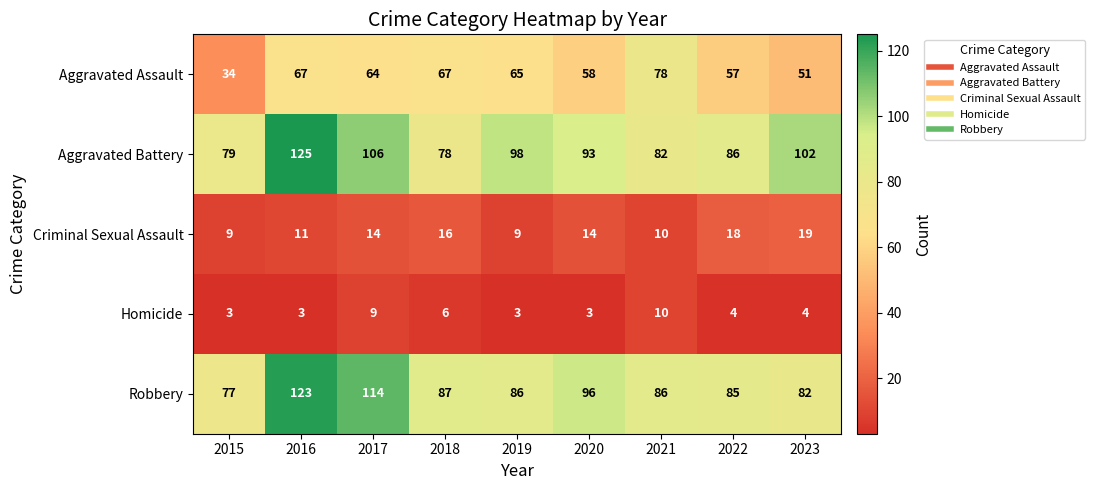

At 2023, list the series in order from smallest to largest.

Homicide, Criminal Sexual Assault, Aggravated Assault, Robbery, Aggravated Battery